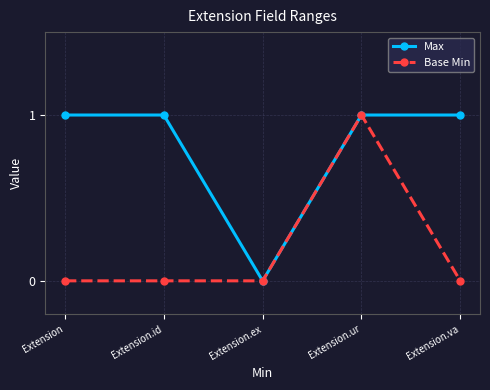

Between Extension.ex and Extension.id, which is larger?

Extension.id